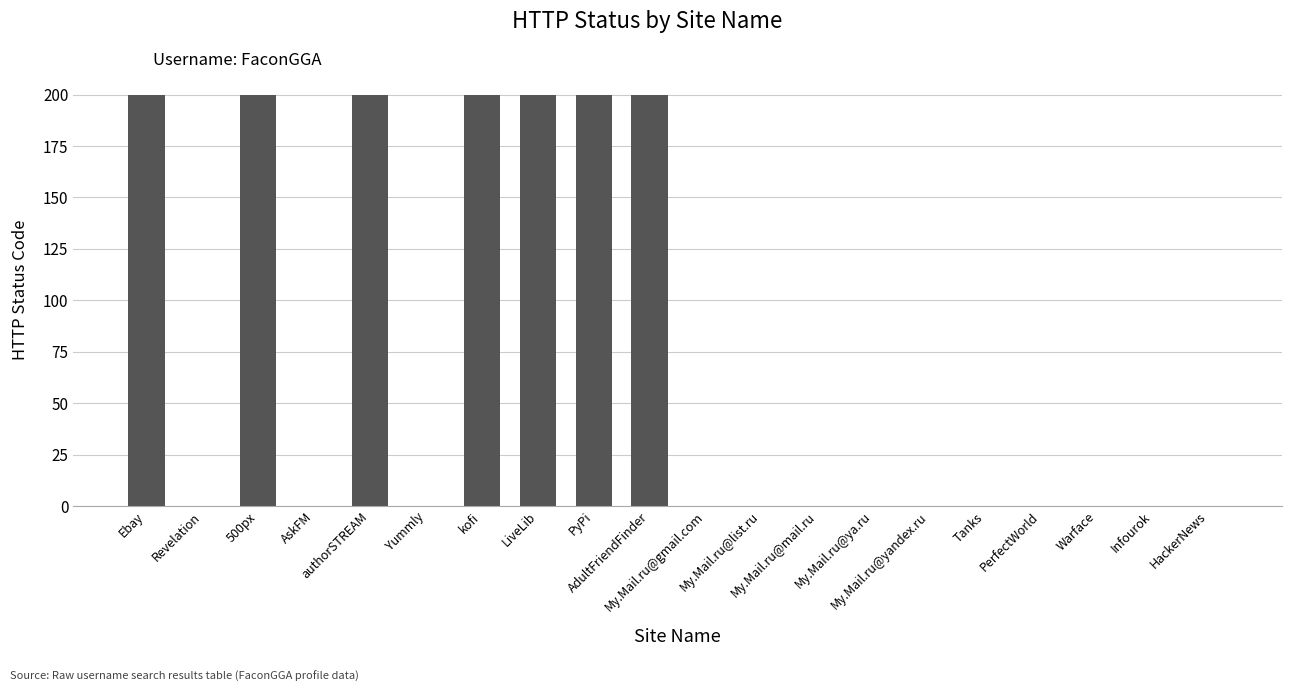

How many values are between 0 and 200?

20